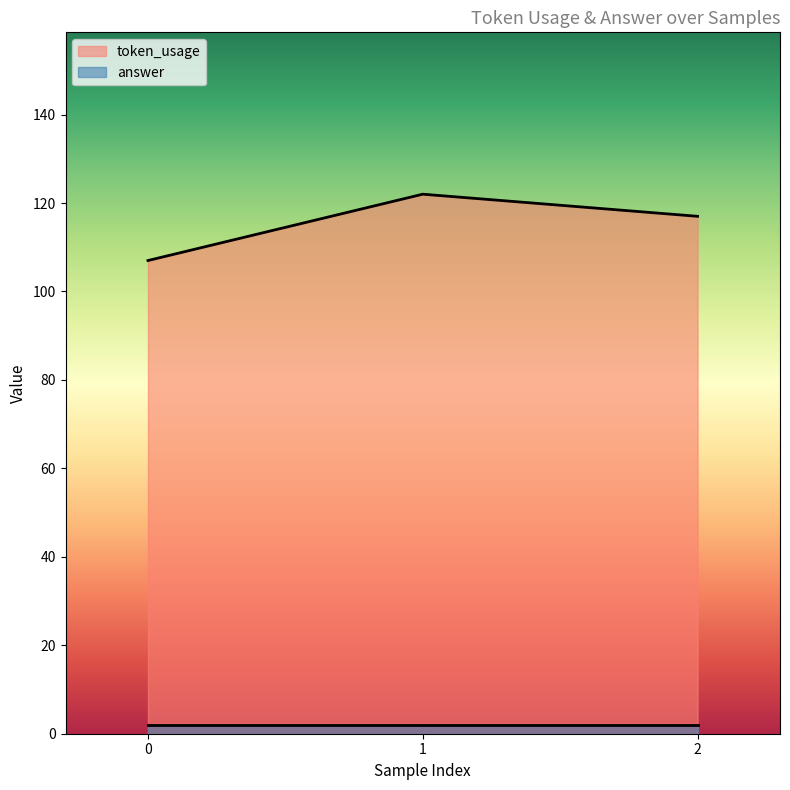

True or false: the data shows 42 at 1.

False